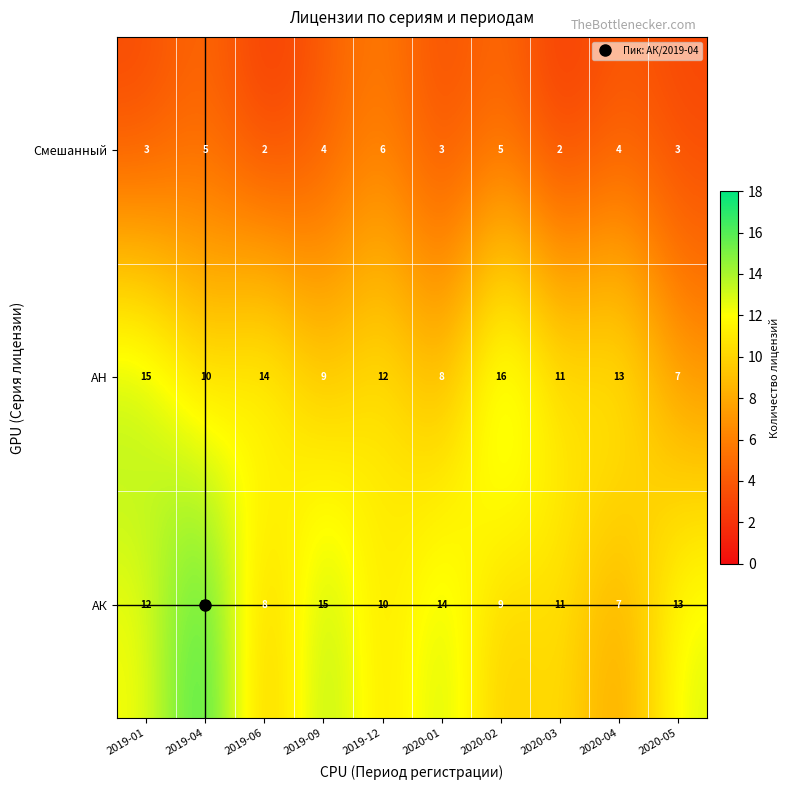

What is the difference between the second highest and minimum values in the АК series?

8